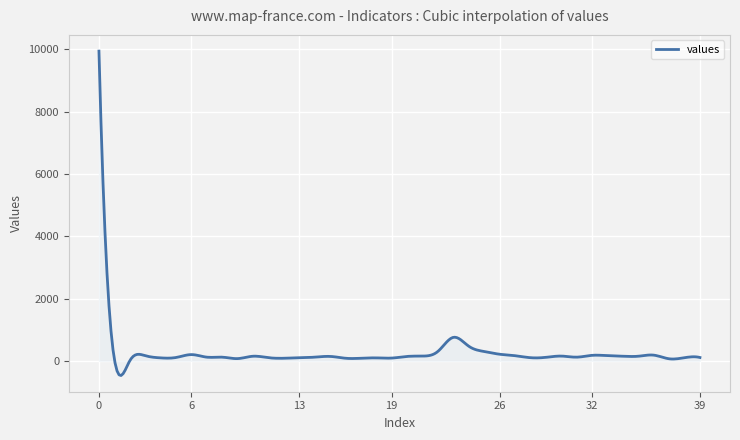

What is the greatest value displayed?

9947.0